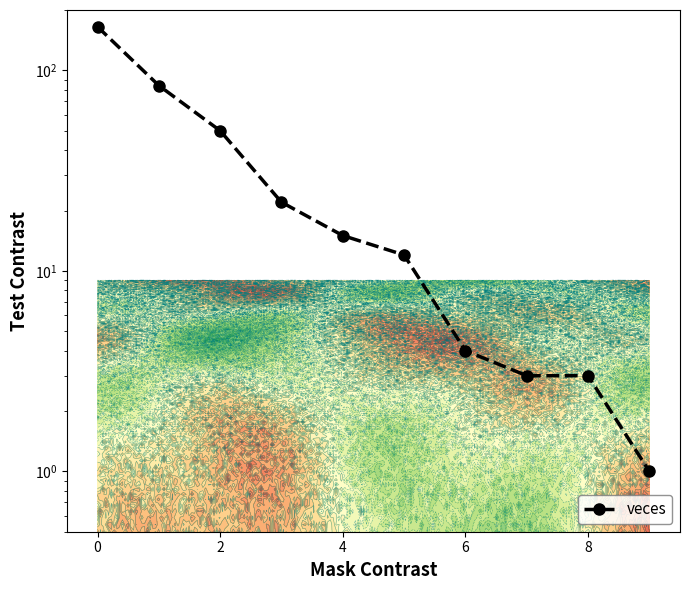

Reading left to right, transcribe all the data shown in this chart.

165	84	50	22	15	12	4	3	3	1